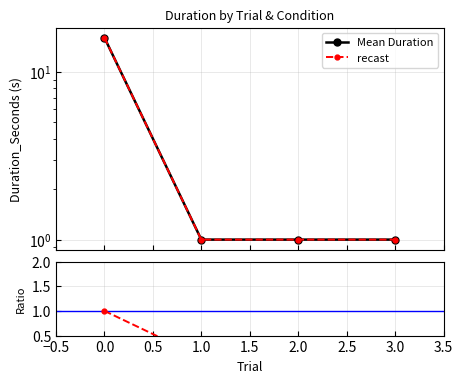

True or false: recast has more than 2 points higher than both neighbors.

False